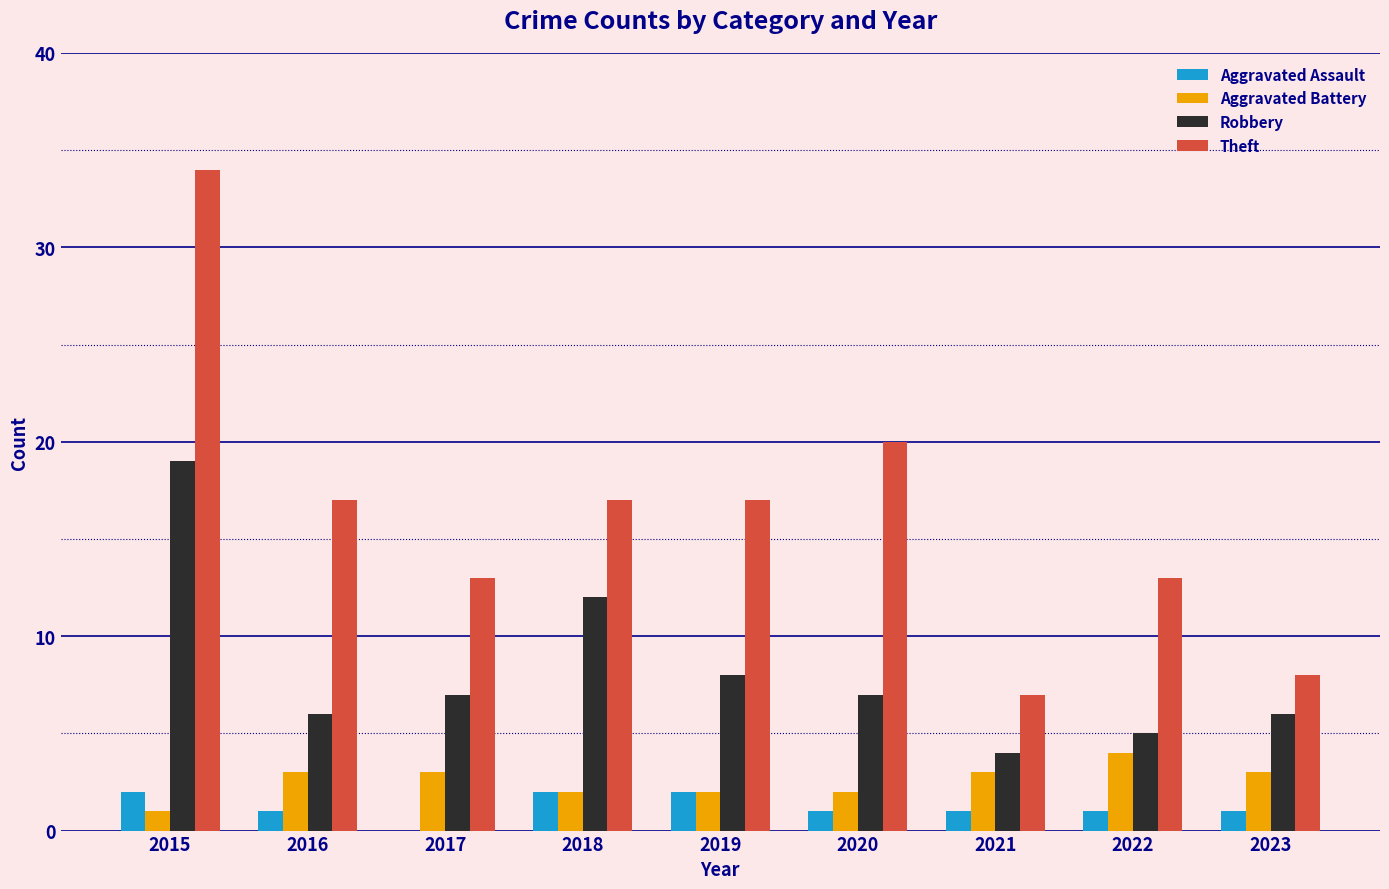

Reading left to right, extract all data points from this chart.

Aggravated Assault: 2015=2	2016=1	2017=0	2018=2	2019=2	2020=1	2021=1	2022=1	2023=1
Aggravated Battery: 2015=1	2016=3	2017=3	2018=2	2019=2	2020=2	2021=3	2022=4	2023=3
Robbery: 2015=19	2016=6	2017=7	2018=12	2019=8	2020=7	2021=4	2022=5	2023=6
Theft: 2015=34	2016=17	2017=13	2018=17	2019=17	2020=20	2021=7	2022=13	2023=8